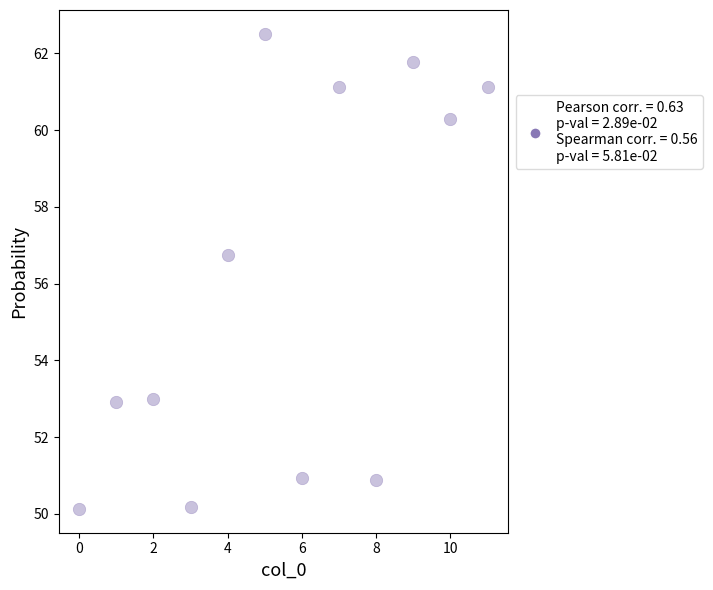

What Y value in the scatter plot is closest to 56?

56.8